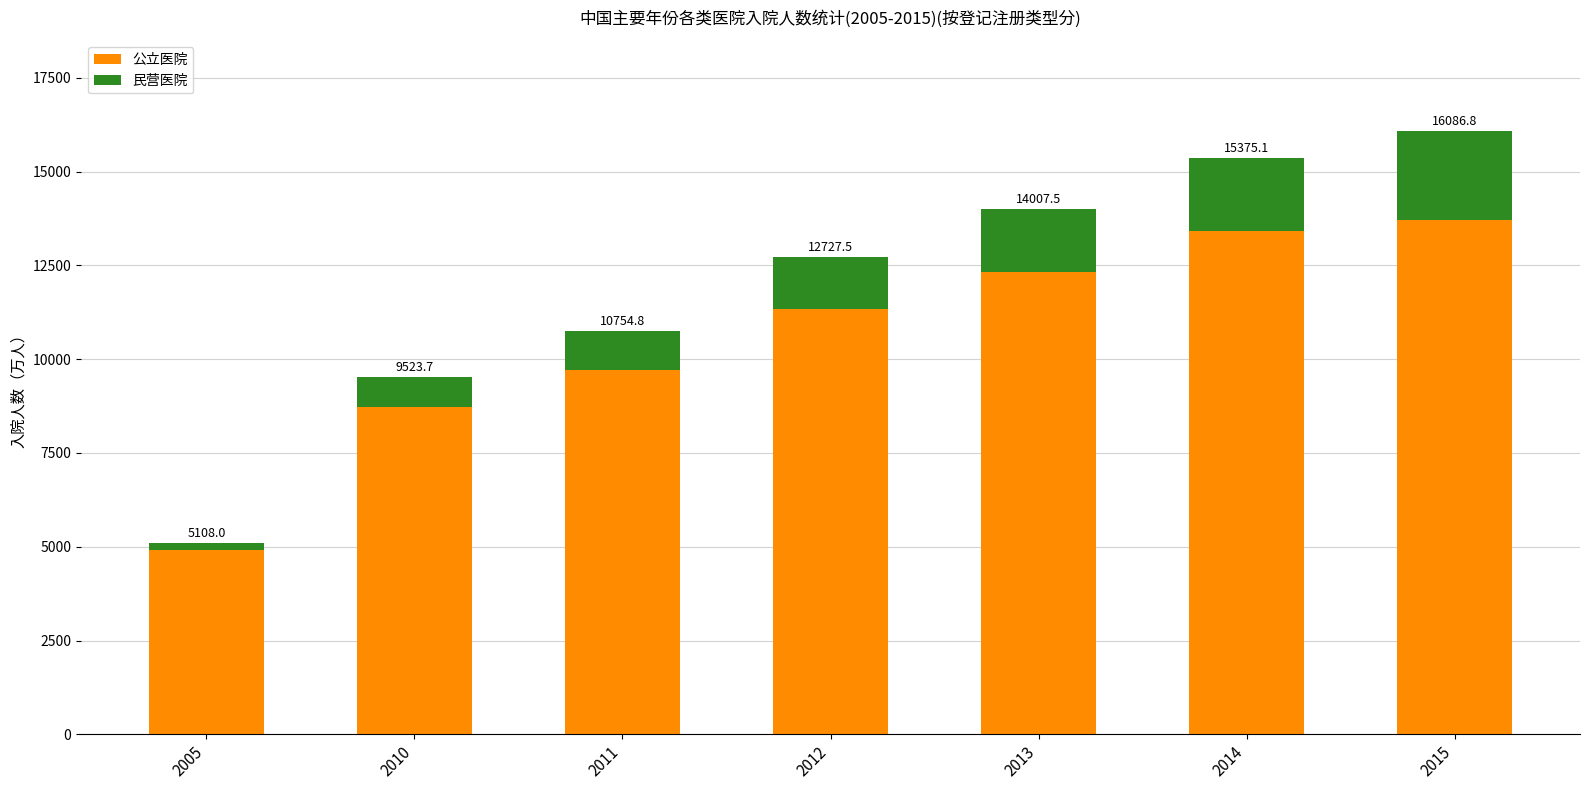

What is the approximate value of 民营医院 at 2014?

1960.3